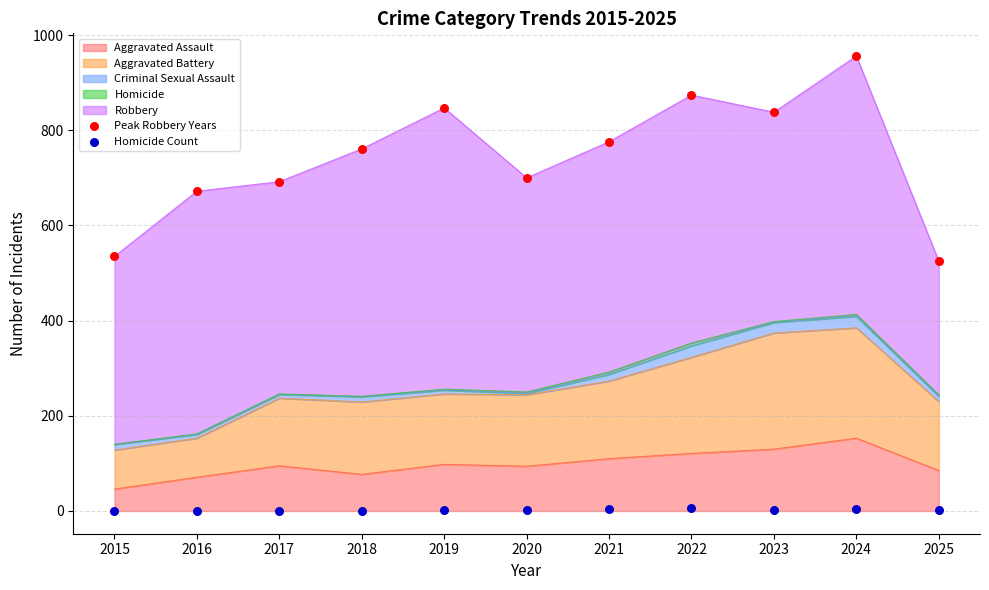

Is the value of Homicide Count at 2025 greater than the value of Peak Robbery Years at 2020?

No